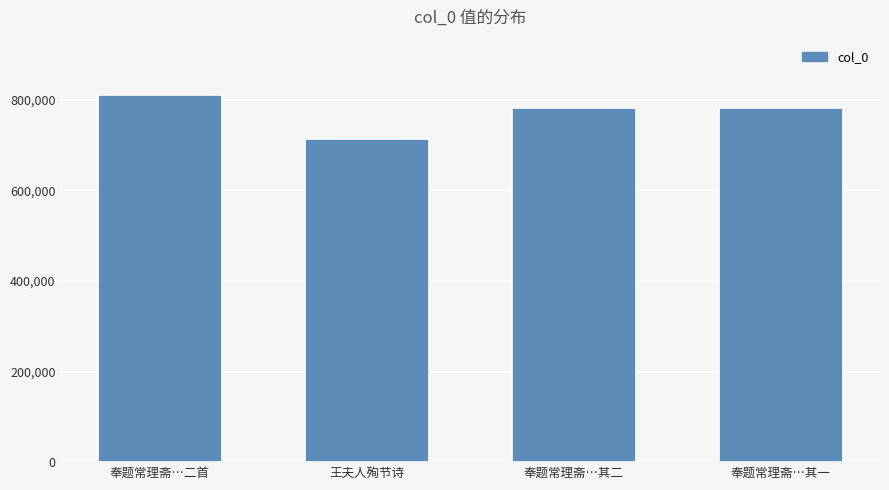

What is the difference between the maximum and minimum values?

97272